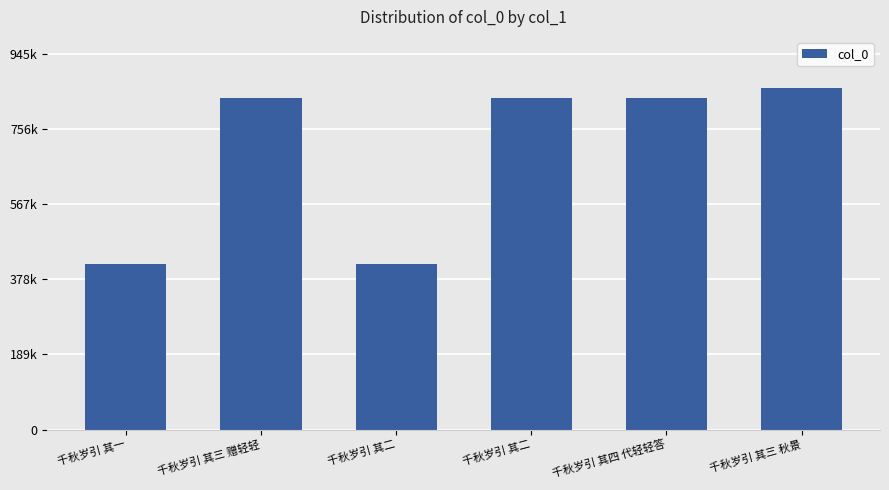

Reading left to right, list all the values displayed in this chart.

千秋岁引 其一=416394	千秋岁引 其三 赠轻轻=833743	千秋岁引 其二=416395	千秋岁引 其二=833742	千秋岁引 其四 代轻轻答=833744	千秋岁引 其三 秋景=859709